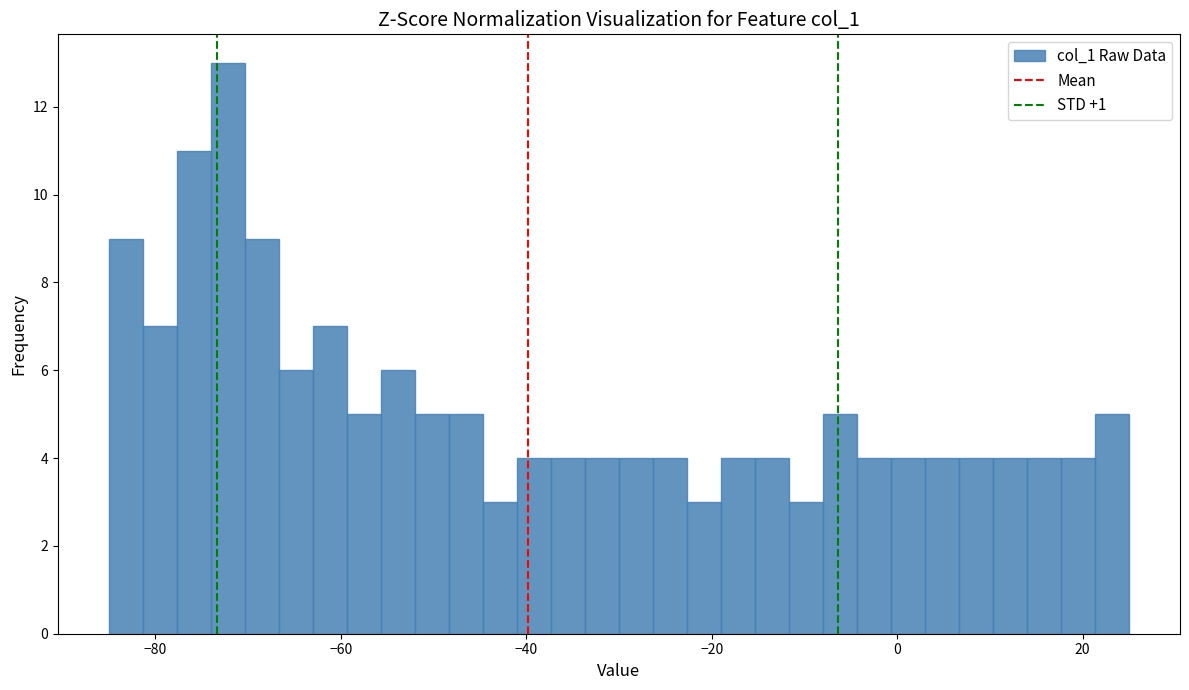

Read against the x-axis, roughly where is the centre of the tallest bar?

-72